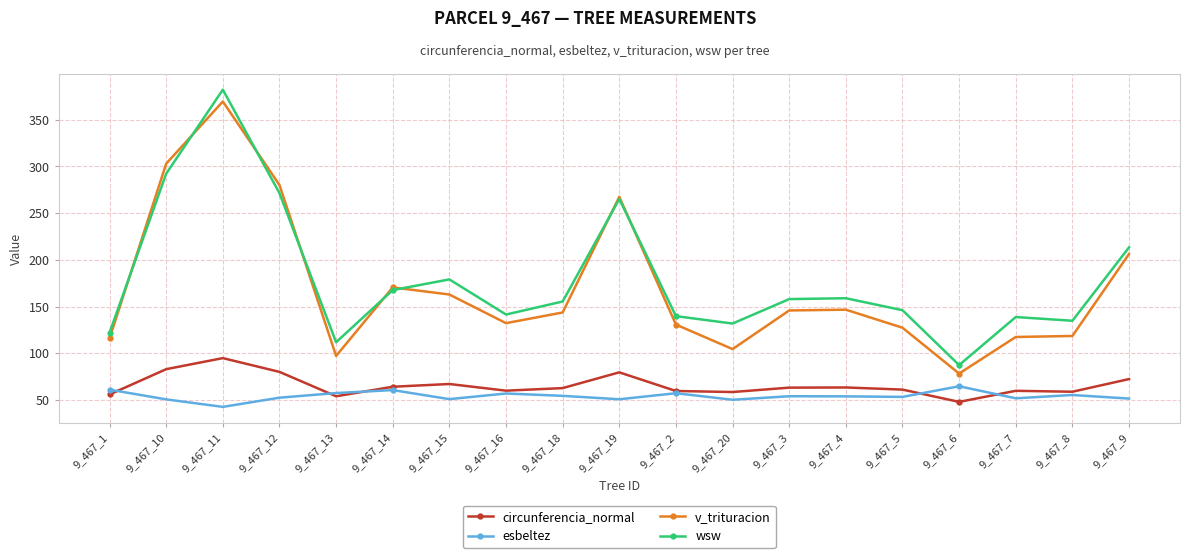

What is the spread (max minus min) of values at 9_467_11?

339.7